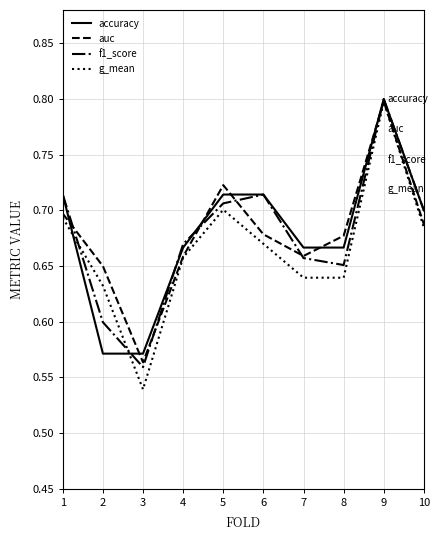

After their last crossing, which series has the higher values: auc or f1_score?

f1_score